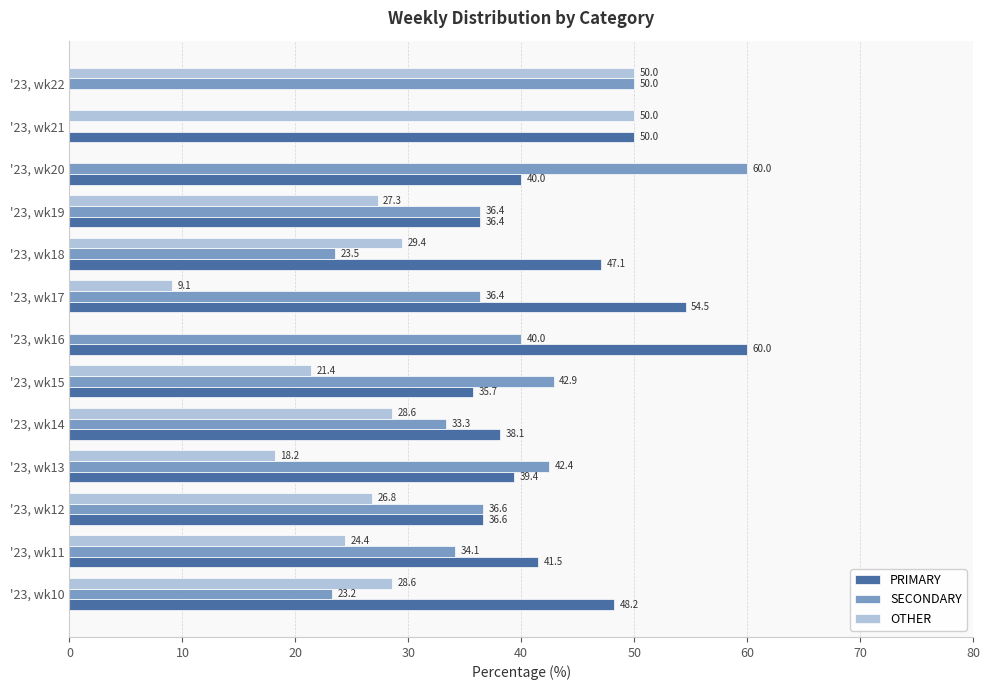

At which label does SECONDARY reach its peak?

'23, wk20